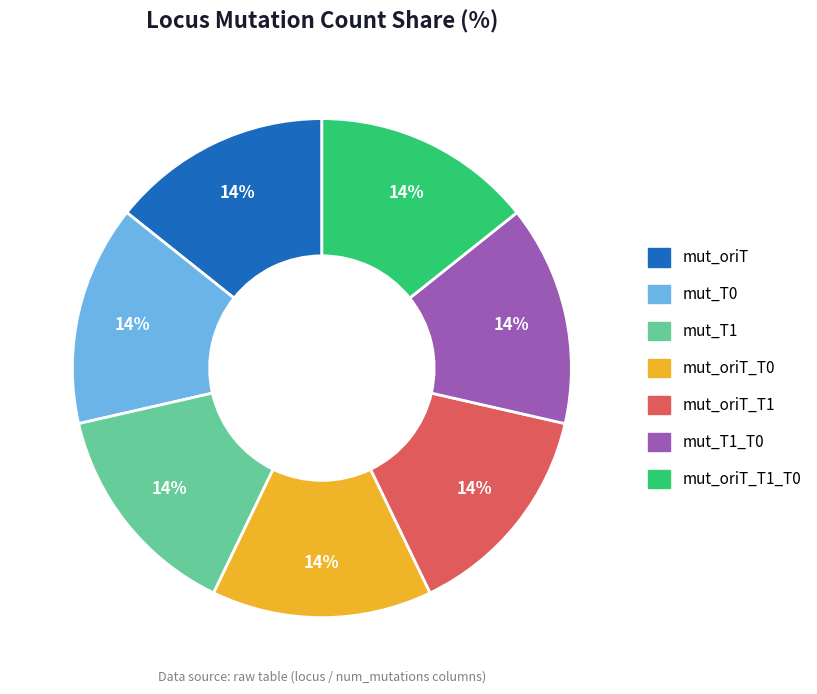

How many slices are in this pie chart?

7